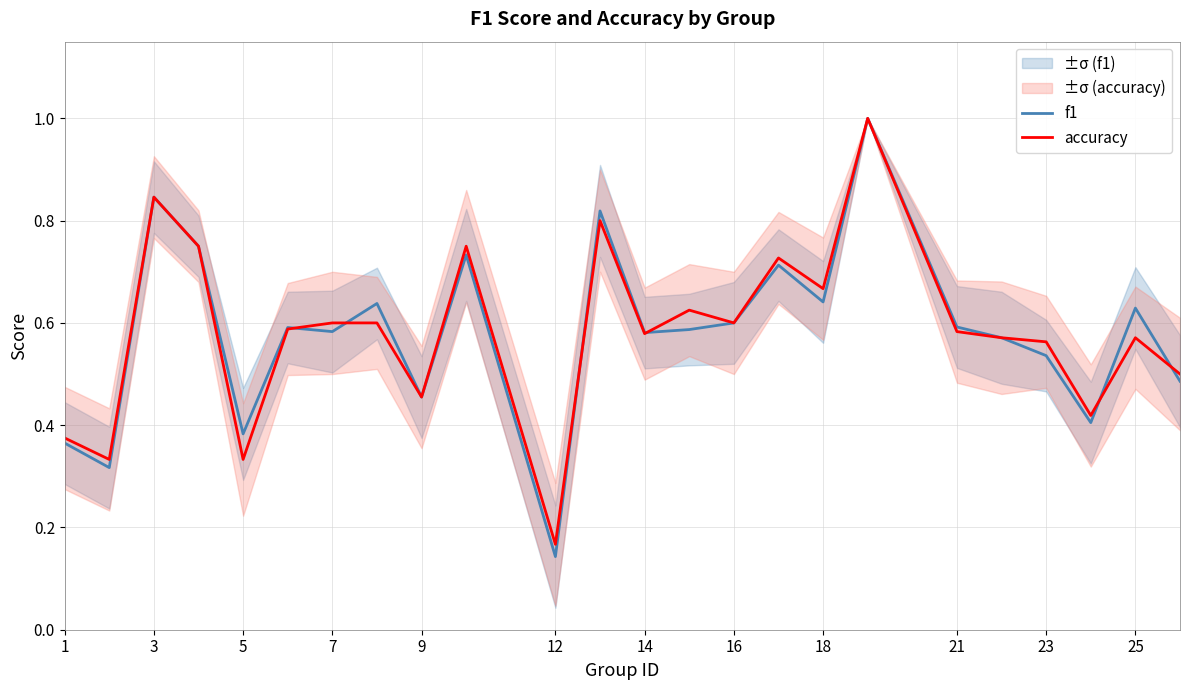

The accuracy series shows 0.6 at 7. True or false?

True